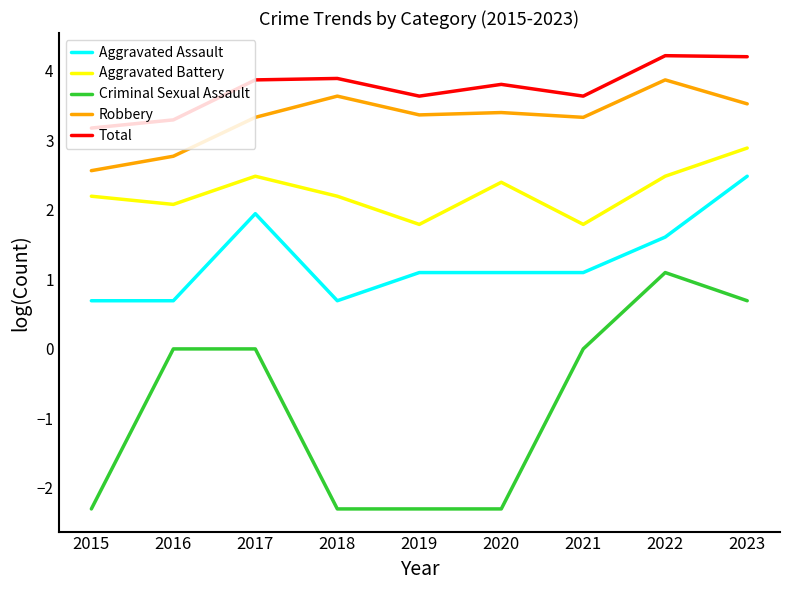

Which series changed the most between 2017 and 2019?

Criminal Sexual Assault